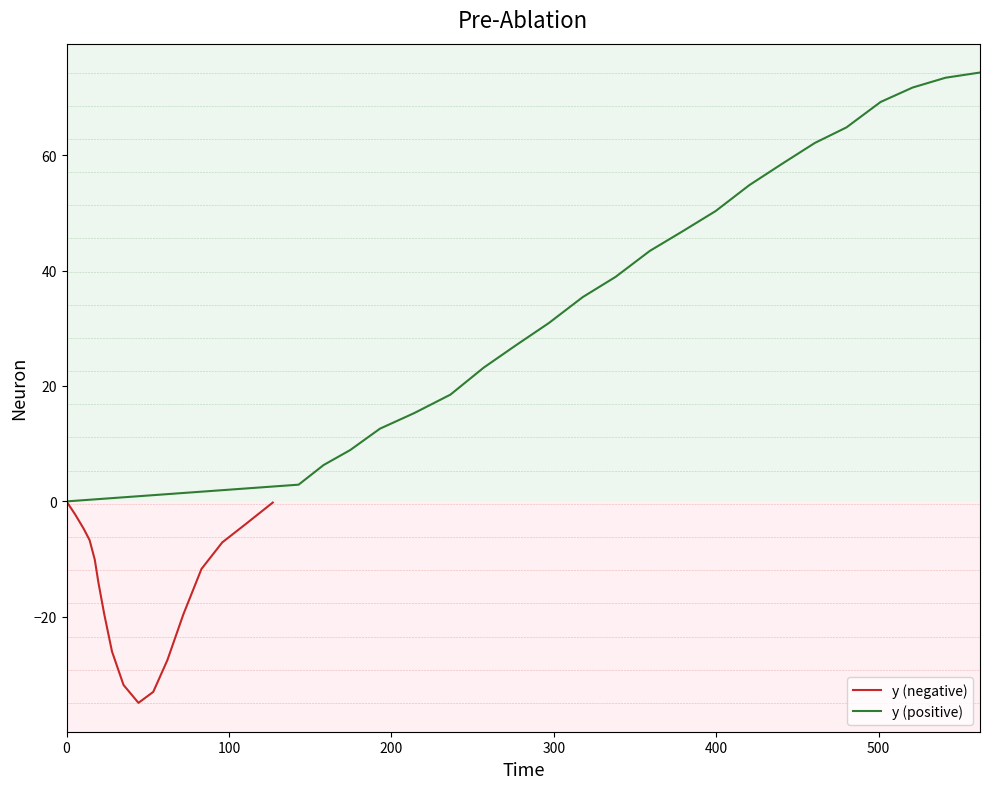

What is the lowest value of the y (negative) series?

-34.9